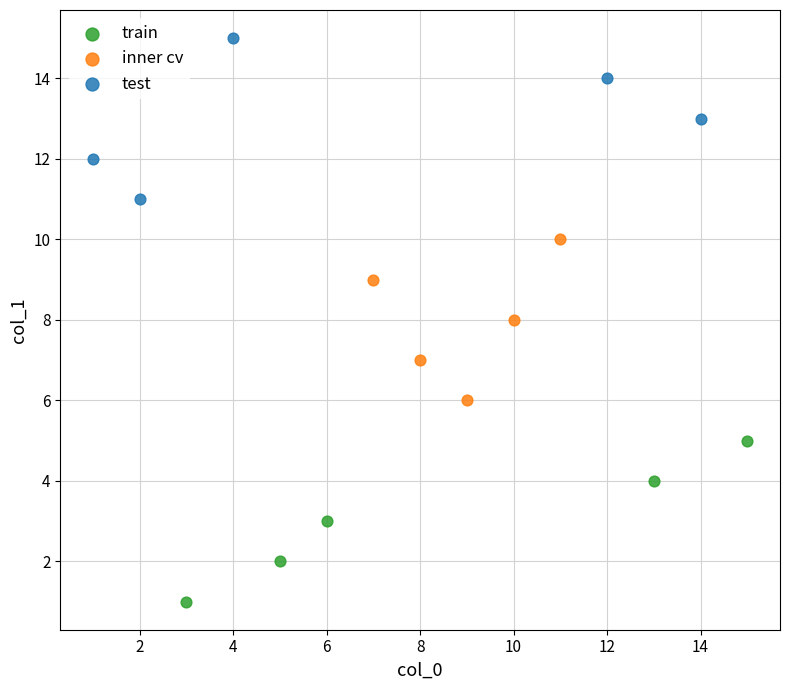

Which series contains the highest Y value?

test